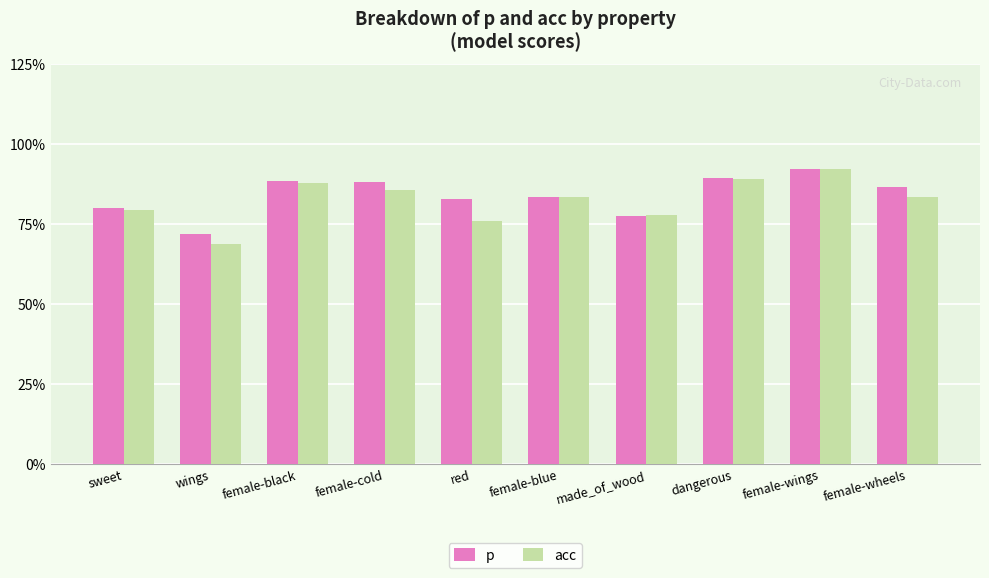

Between female-blue and made_of_wood, which series saw the biggest shift?

p